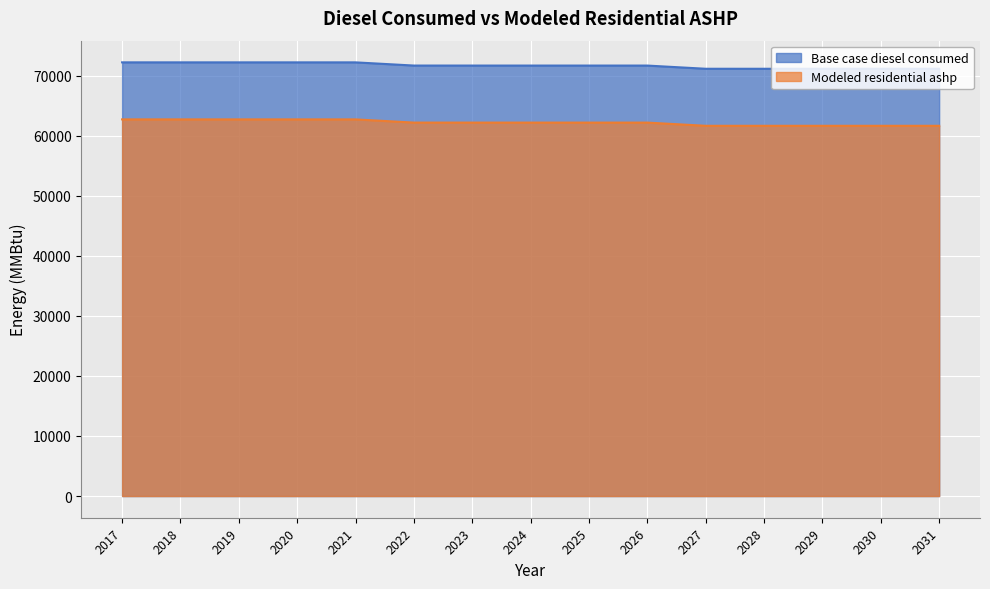

True or false: Modeled residential ashp has a value of 105832.2 at 2022.

False